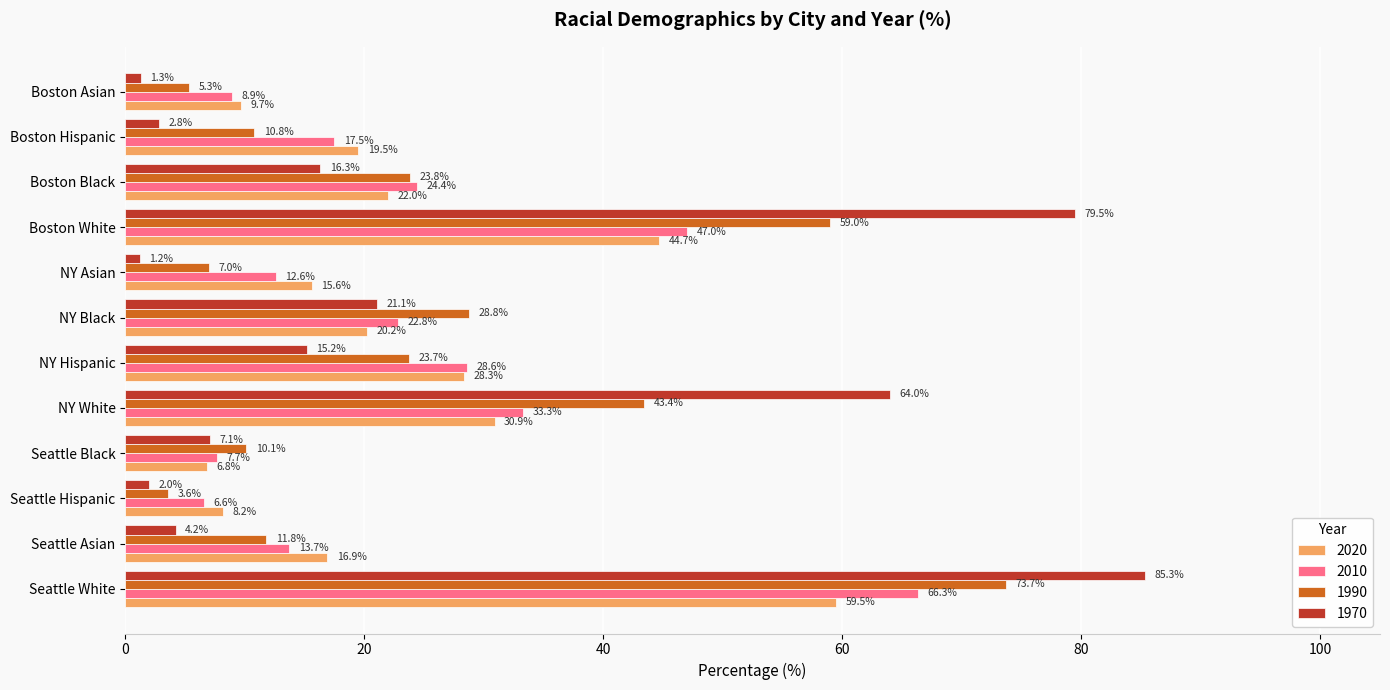

At Seattle Asian, list the series in order from smallest to largest.

1970, 1990, 2010, 2020